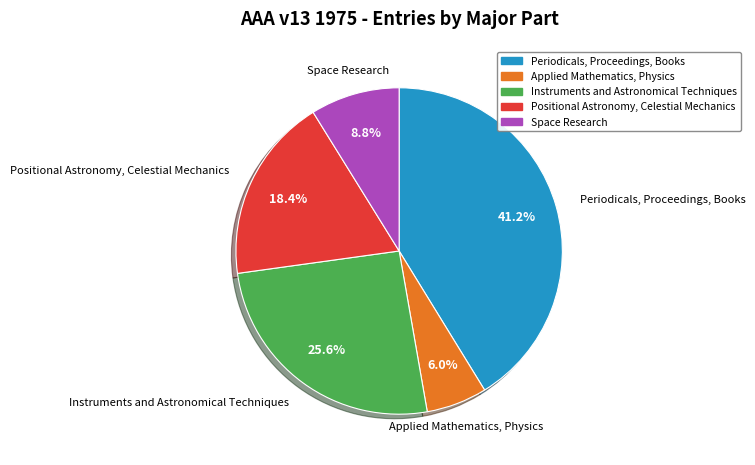

Is it true that Applied Mathematics, Physics is 1% of the pie?

False